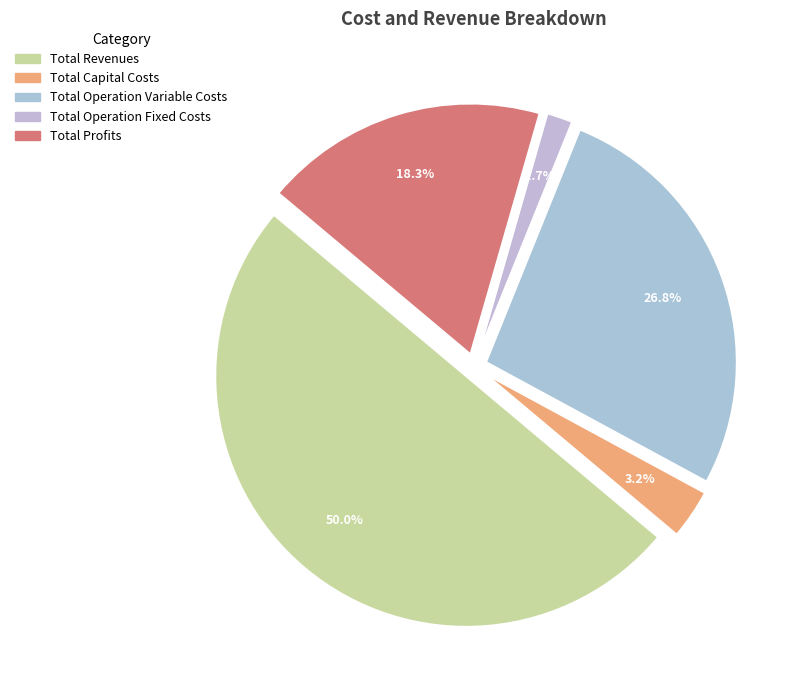

How many slices are in this pie chart?

5